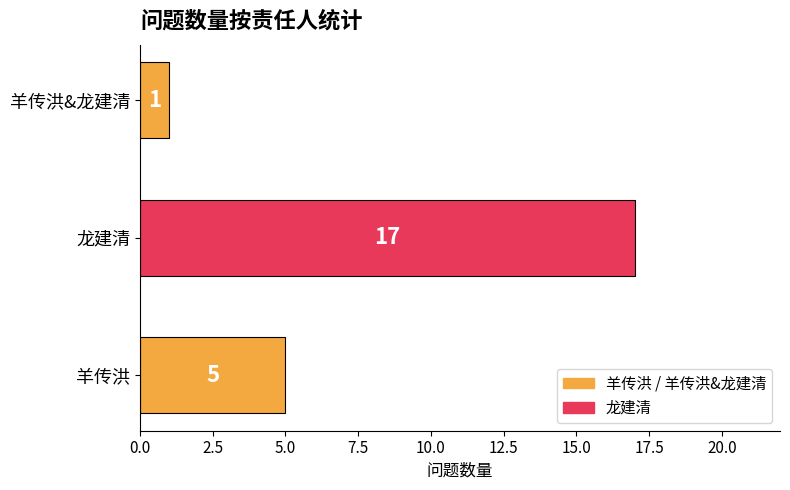

Is it true that the value at 羊传洪&龙建清 is 2?

False